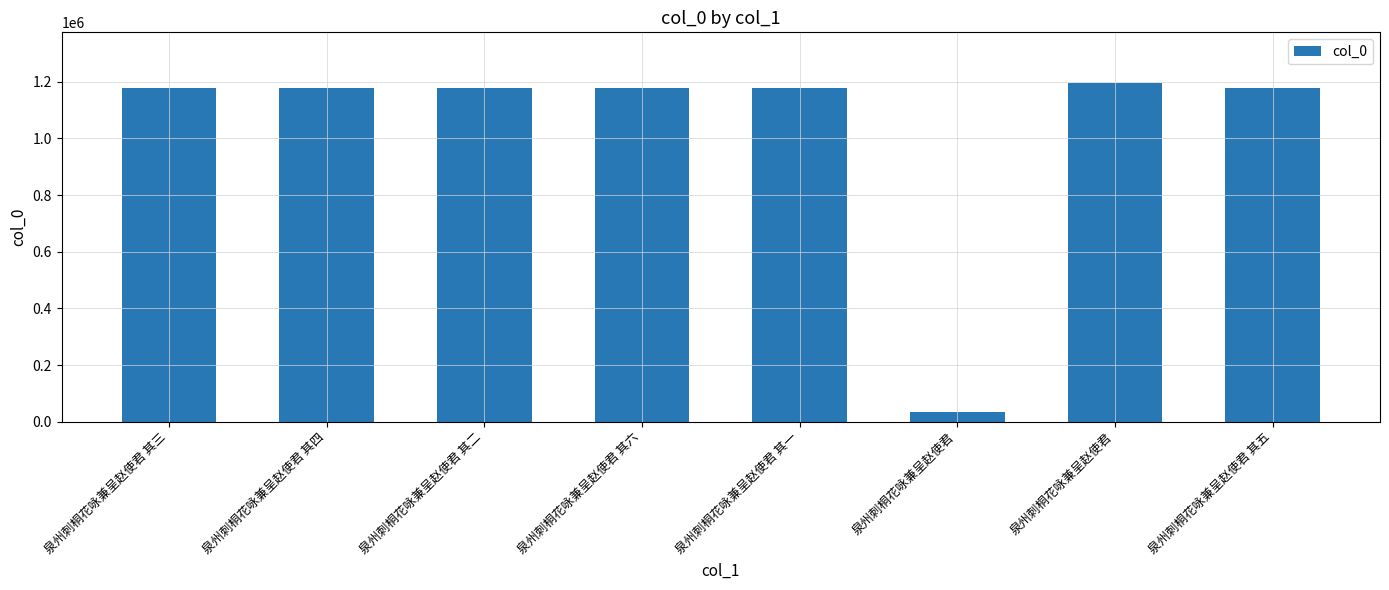

The value at 泉州刺桐花咏兼呈赵使君 其二 is 1177154. True or false?

True